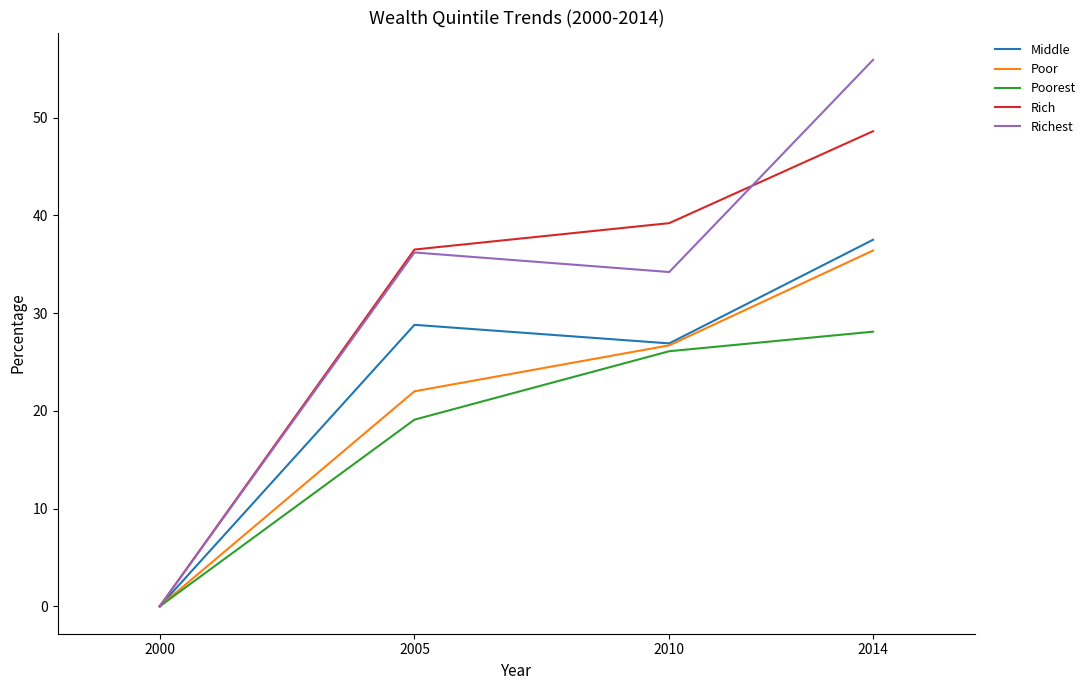

What is the total value across all series at 2014?

206.5